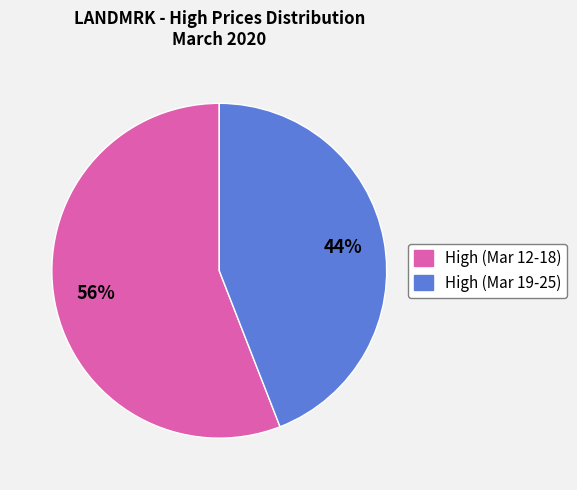

Does any single category account for the majority?

Yes